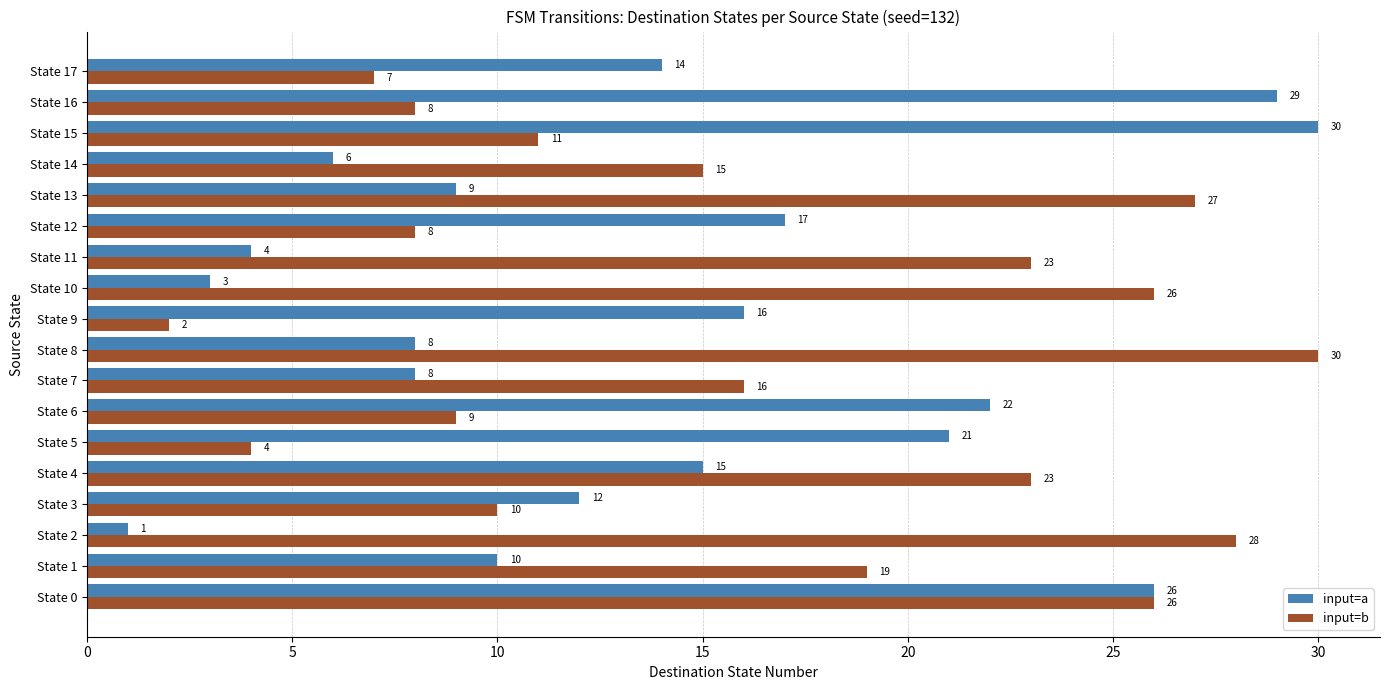

How many data points in input=a are less than 14?

9